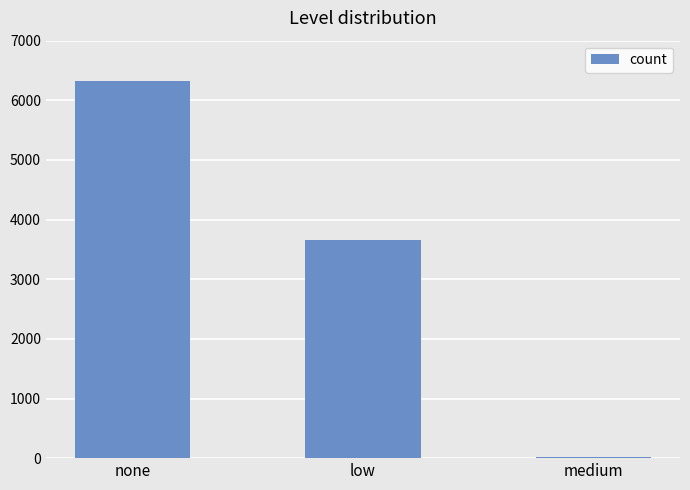

What is the greatest value displayed?

6318